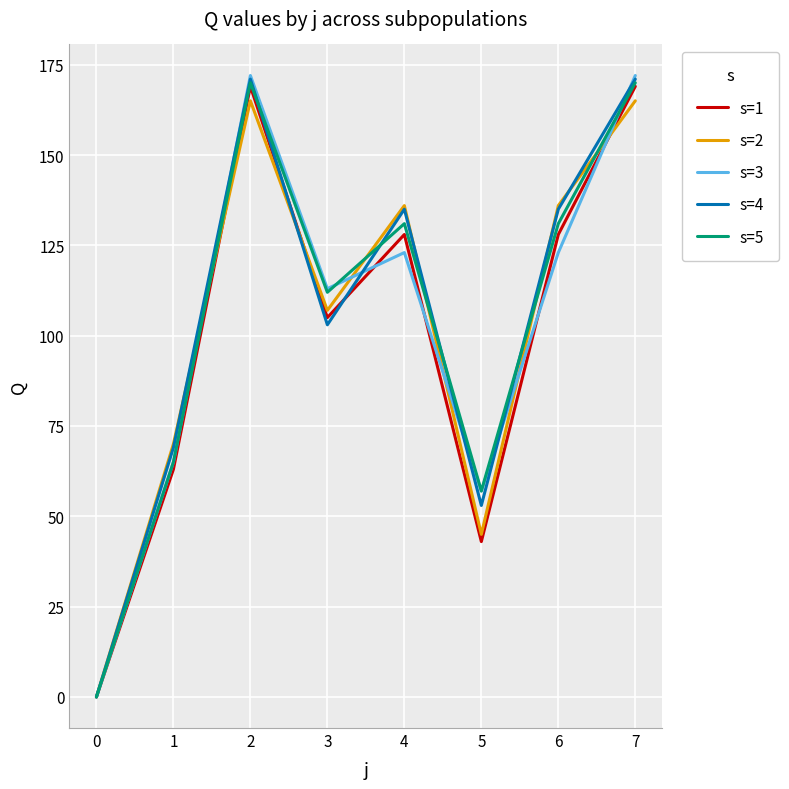

How many lines are shown in the chart?

5